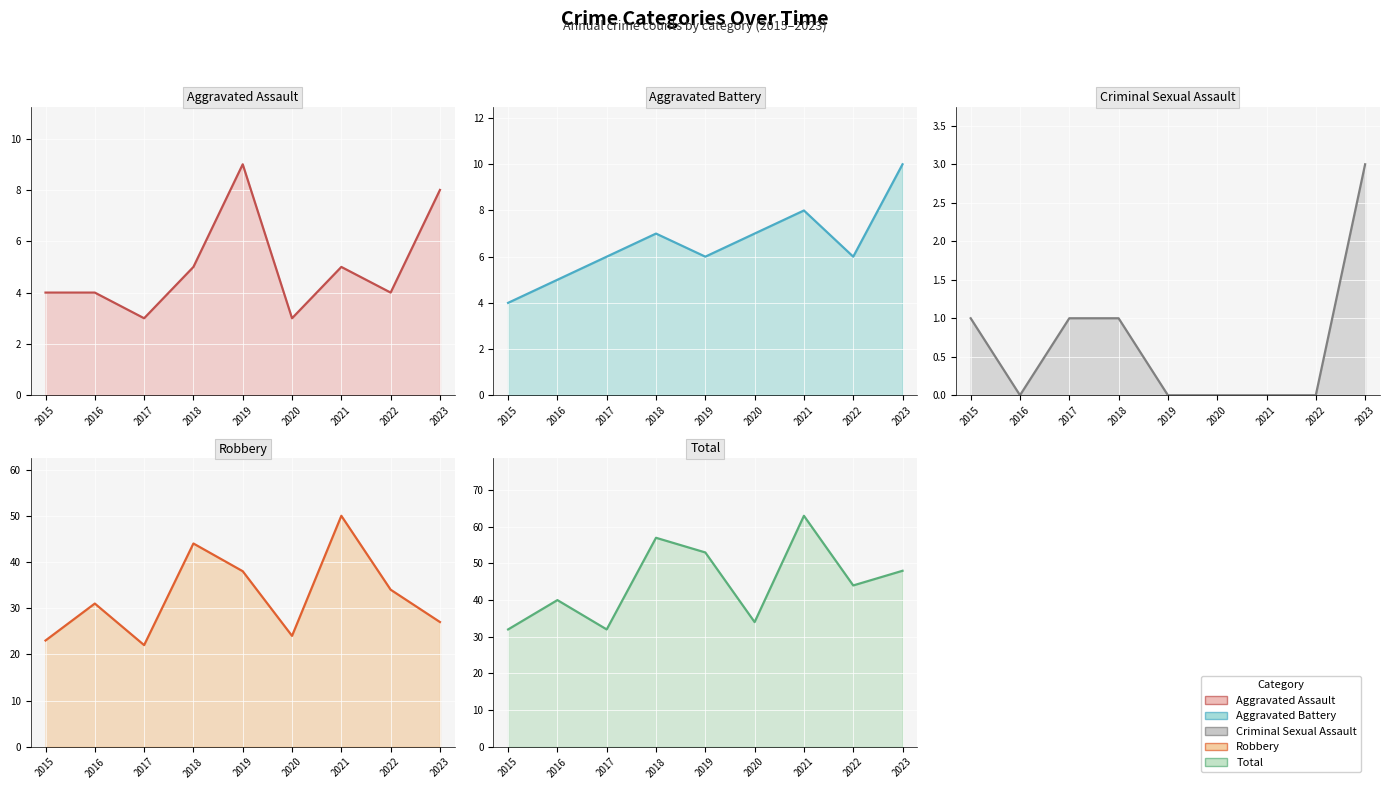

Which series changed the most between 2016 and 2019?

Total line